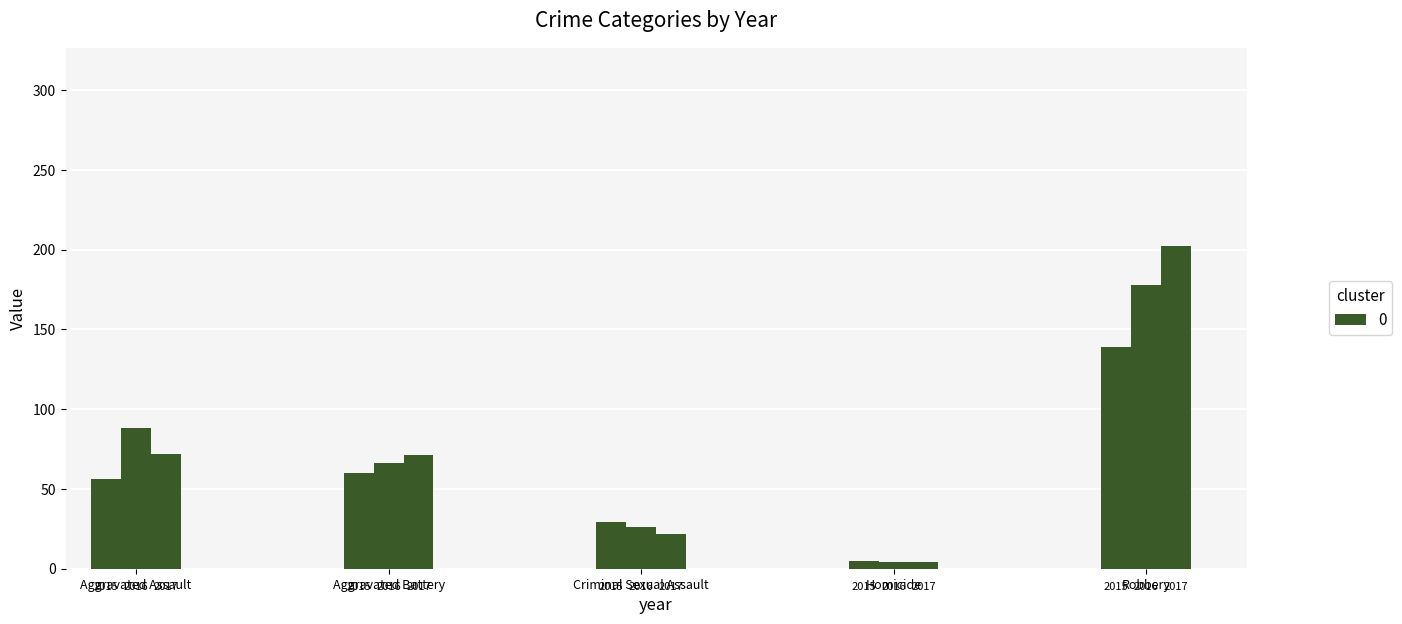

At which label does Homicide first exceed 4?

2015